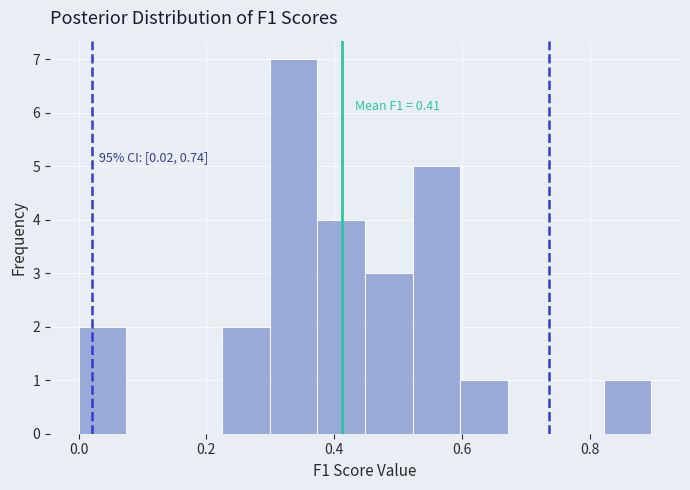

Read against the x-axis, roughly where is the centre of the tallest bar?

0.34